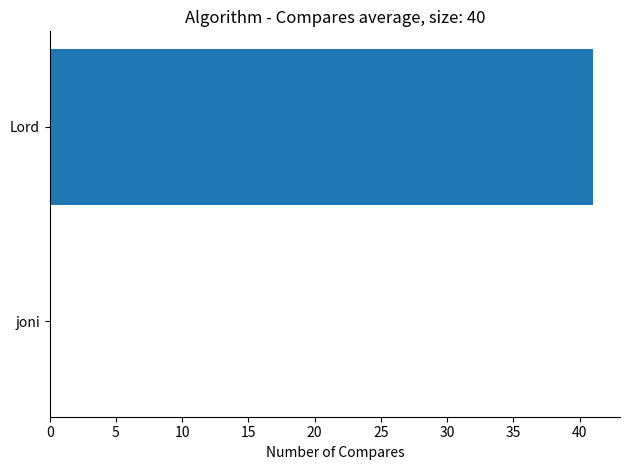

The value at joni is 0. True or false?

True